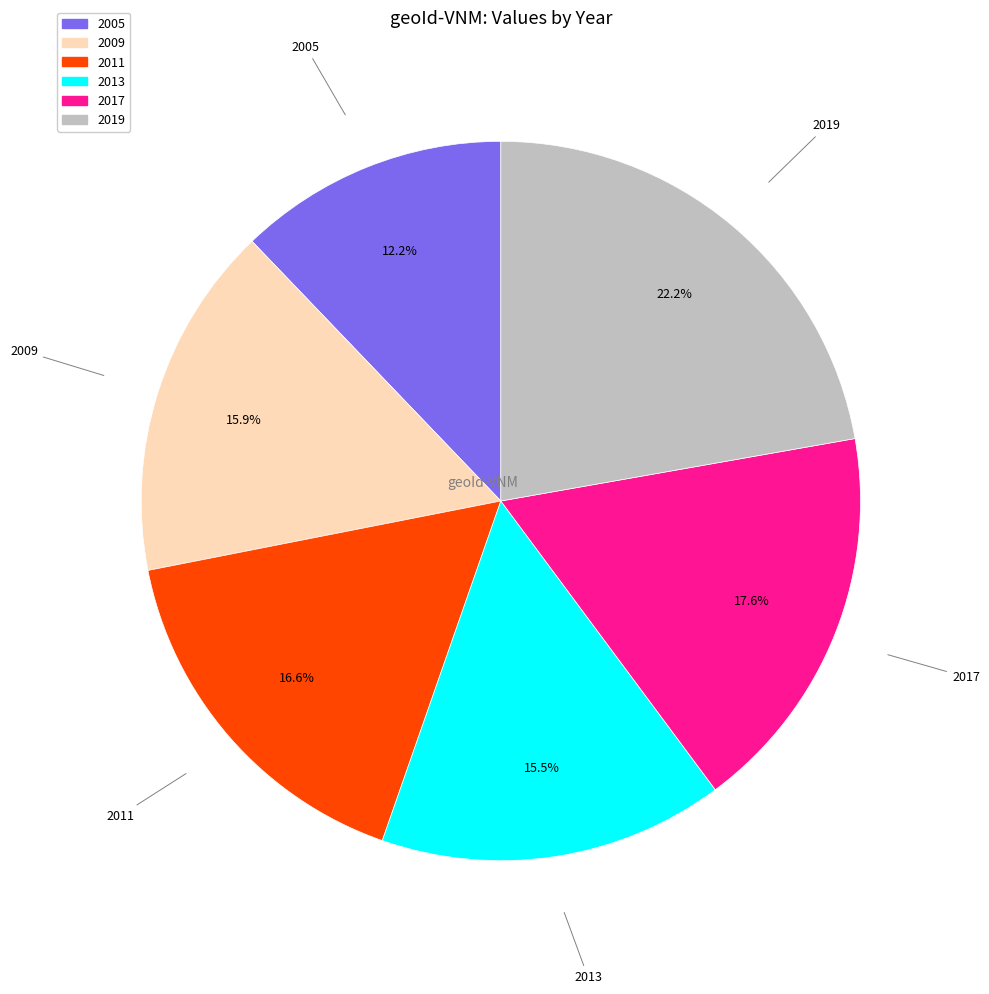

To the nearest percent, what is the combined percentage of 2013 and 2017?

33%